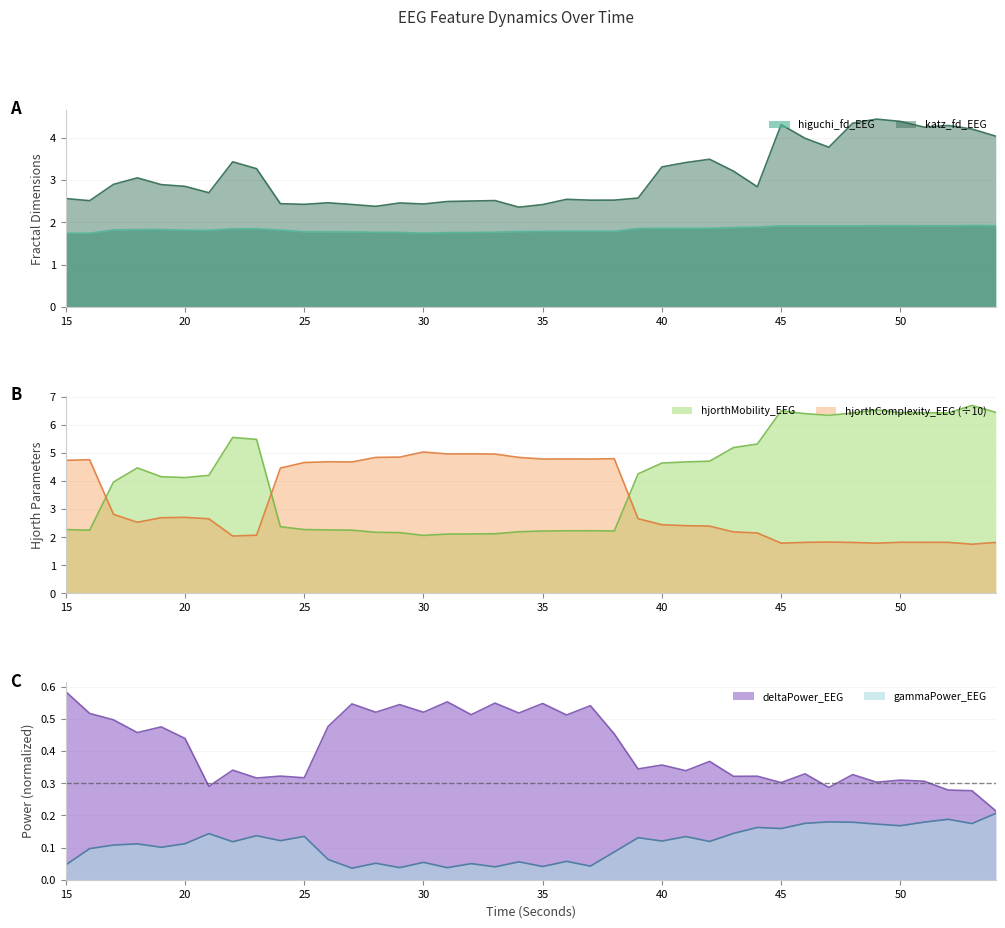

What is the value of the gammaPower_EEG point at the 38th from the left?

0.2